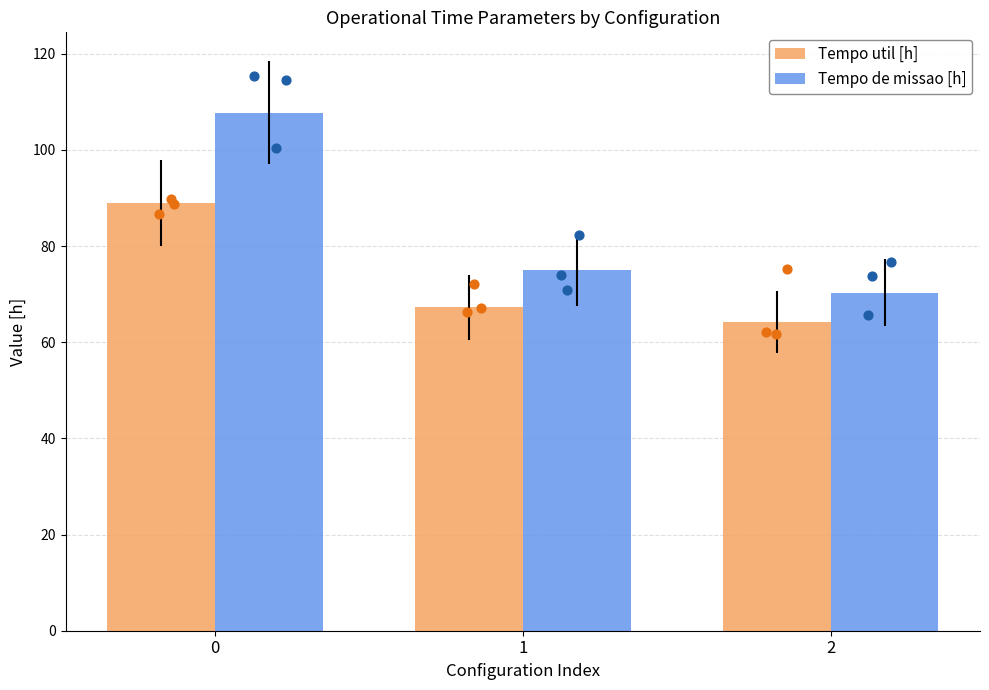

Which series has the largest total across all categories?

Tempo de missao [h]